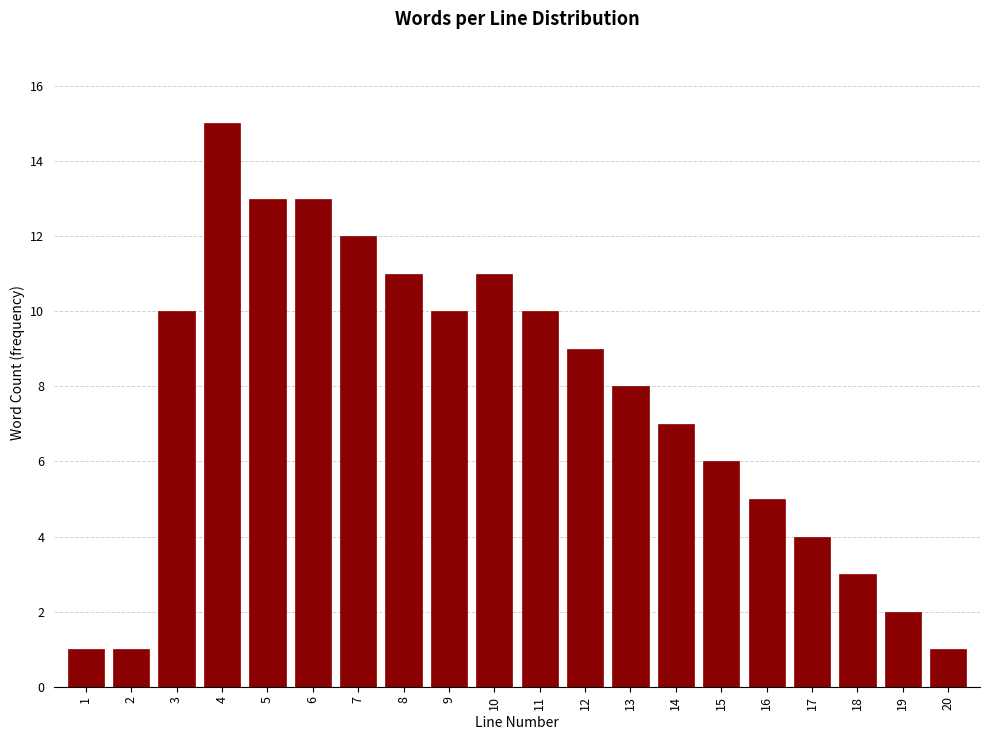

Reading right to left, what are all the values shown in this chart?

20=1	19=2	18=3	17=4	16=5	15=6	14=7	13=8	12=9	11=10	10=11	9=10	8=11	7=12	6=13	5=13	4=15	3=10	2=1	1=1